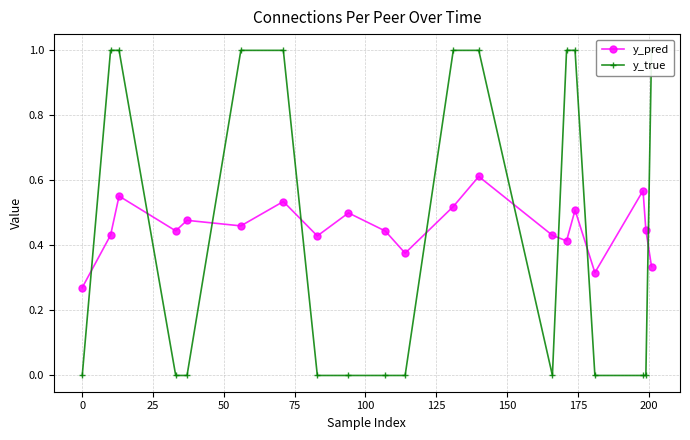

True or false: y_pred has more than 2 interior local peaks.

True